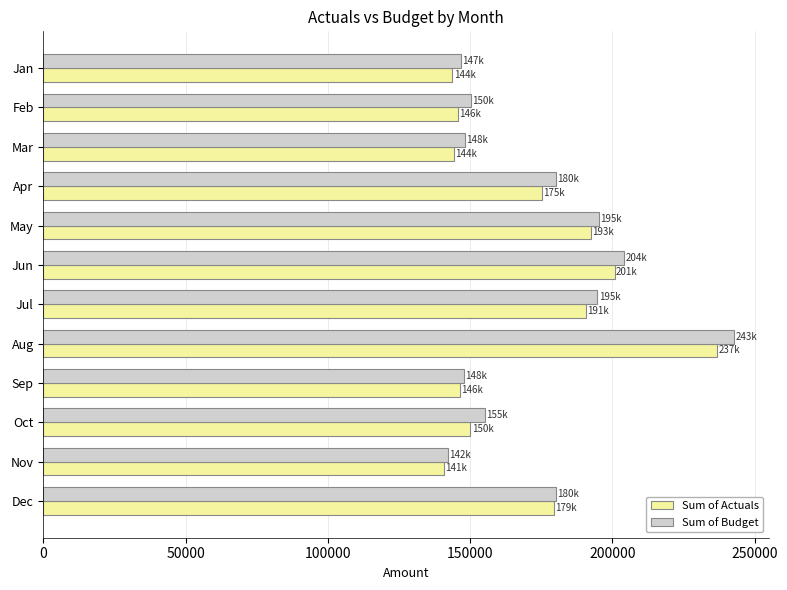

Which series changed the most between Aug and Dec?

Sum of Budget